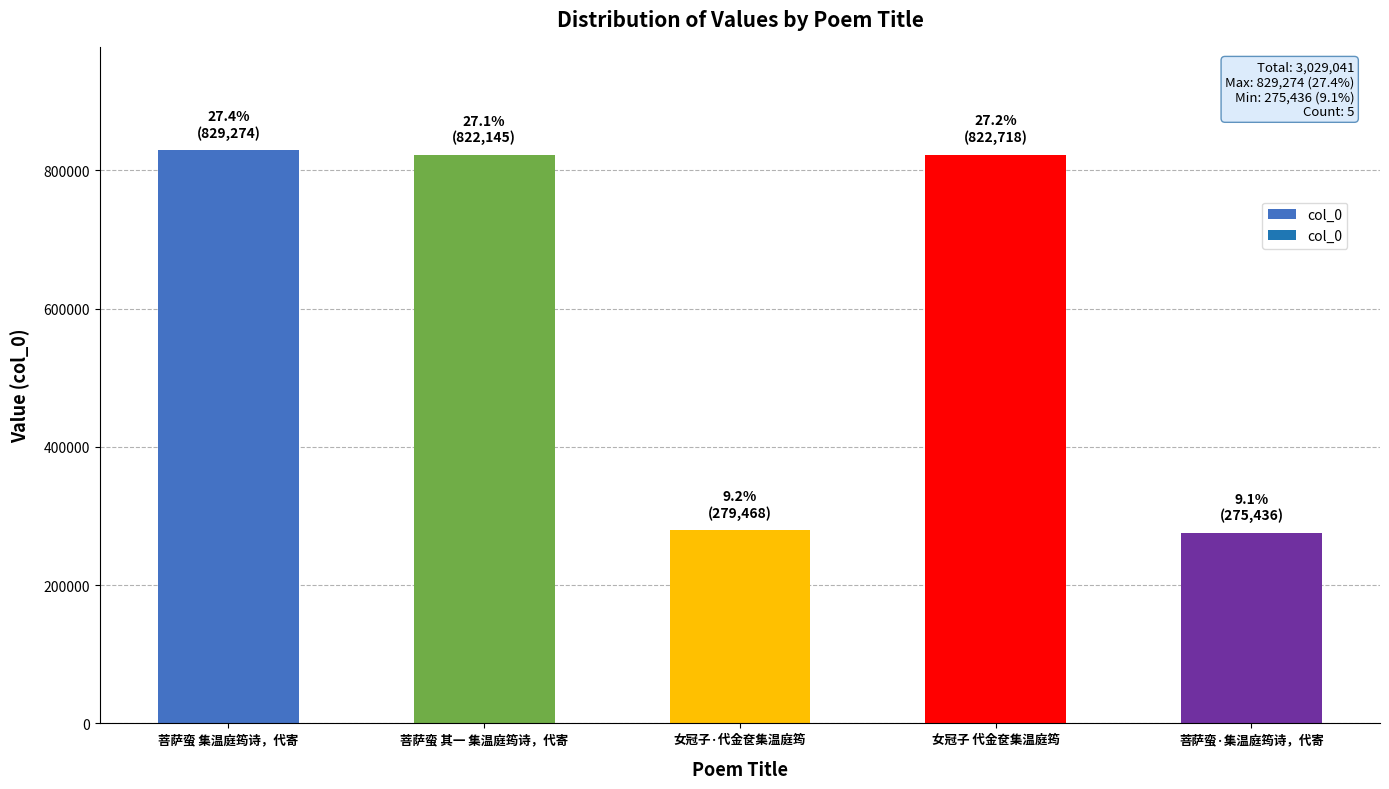

What is the label of the 4th bar from the right?

菩萨蛮 其一 集温庭筠诗，代寄